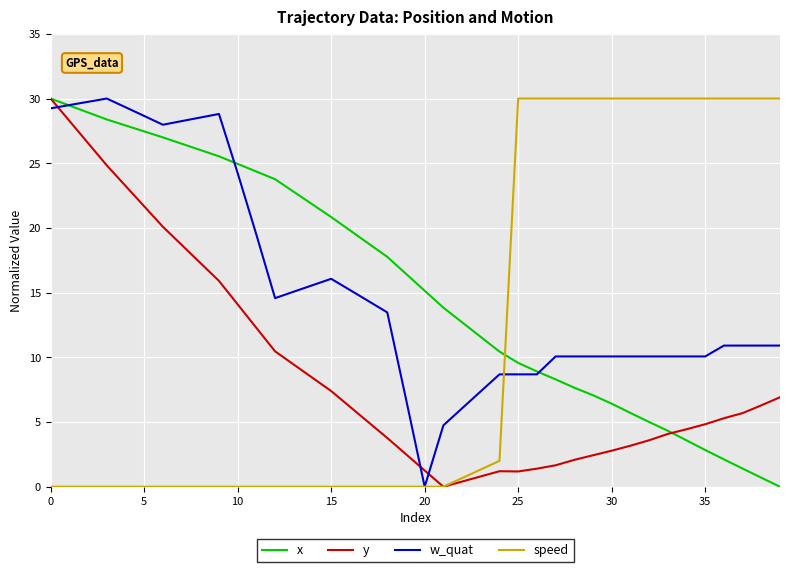

True or false: speed and x intersect in this chart.

True